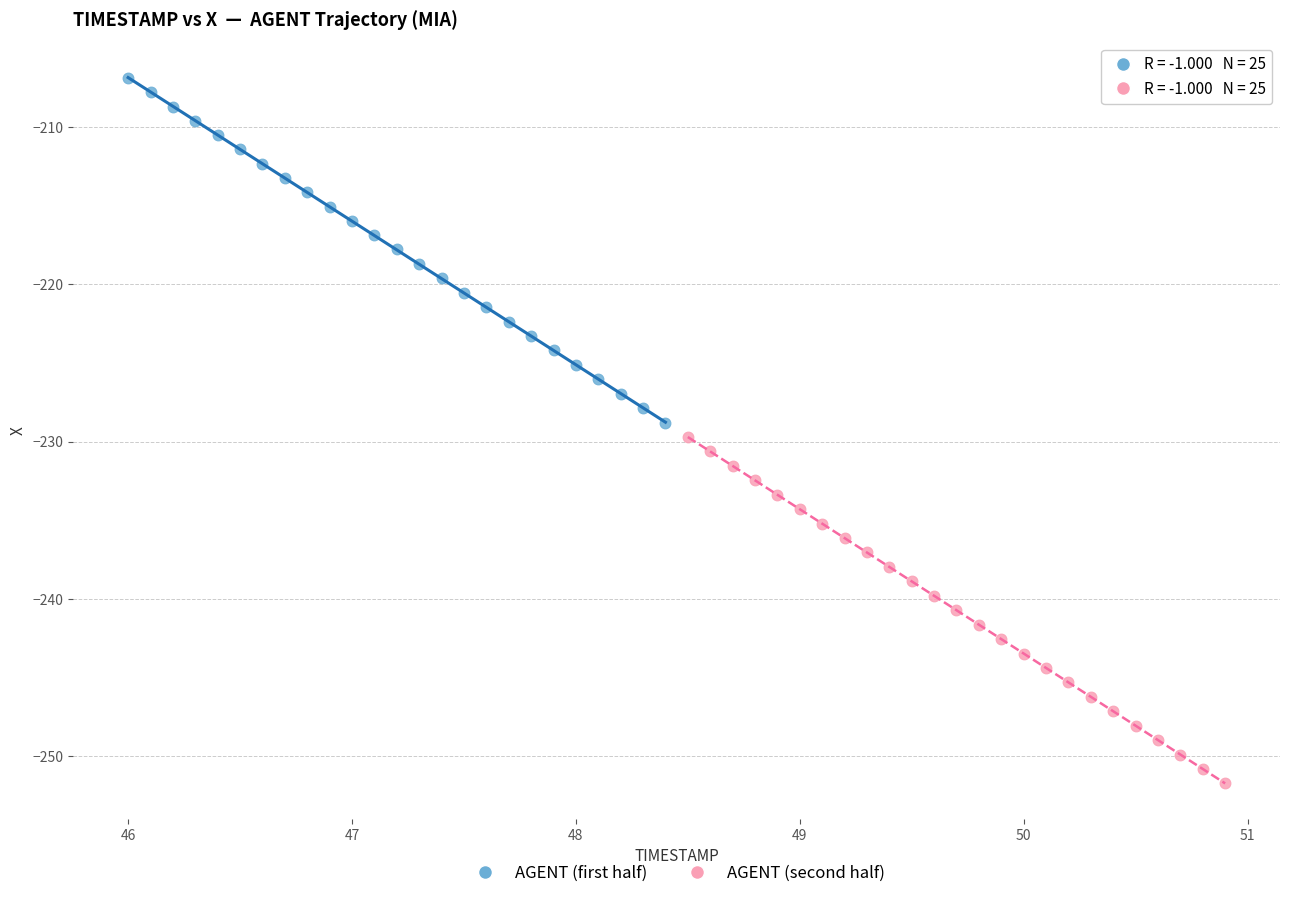

Which series has the widest spread of Y values?

AGENT (second half)